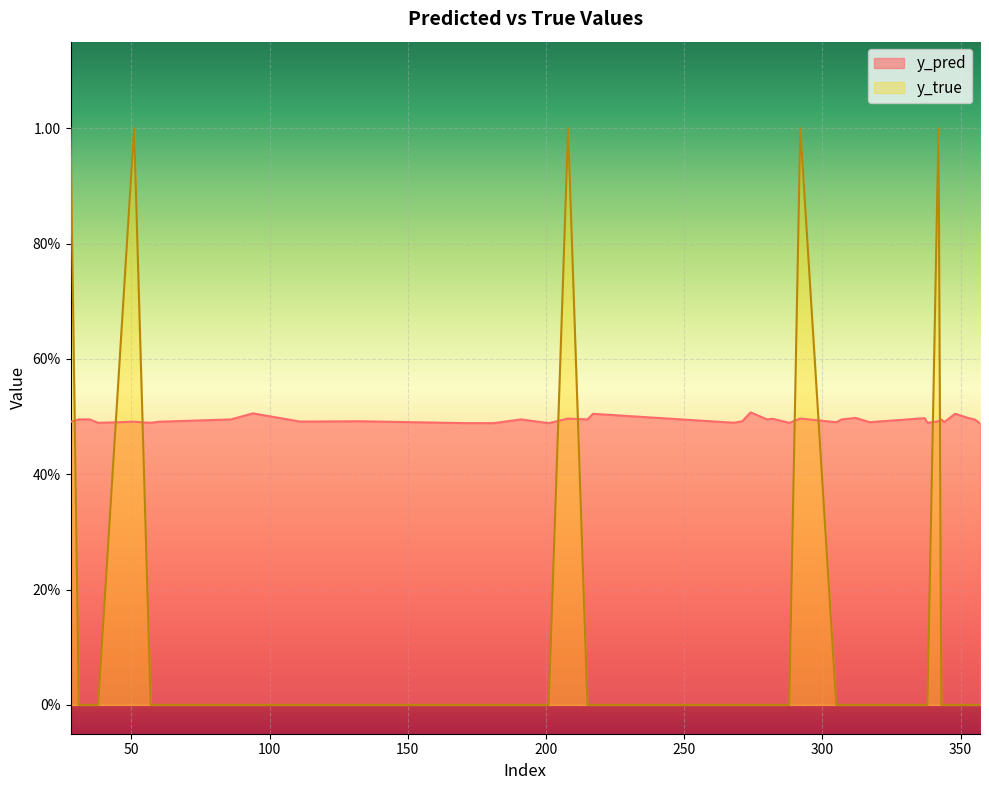

True or false: y_pred has more than 2 interior local peaks.

True